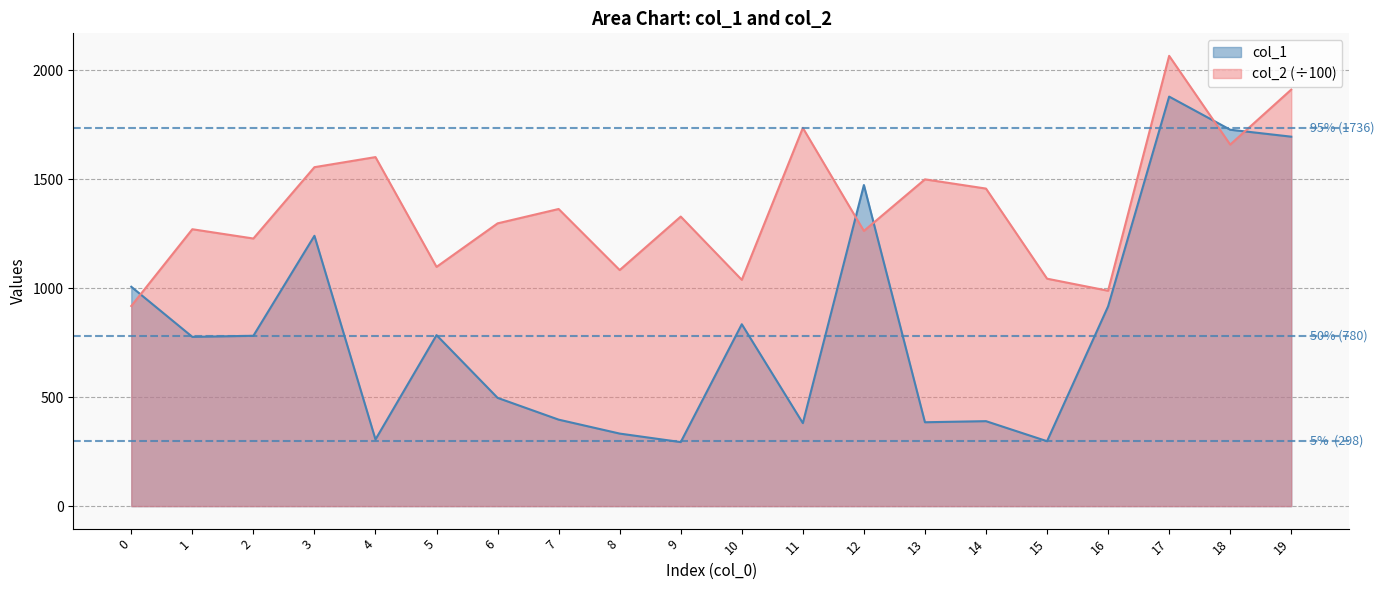

Is the value of col_1 at 5 greater than the value of col_2 at 13?

No